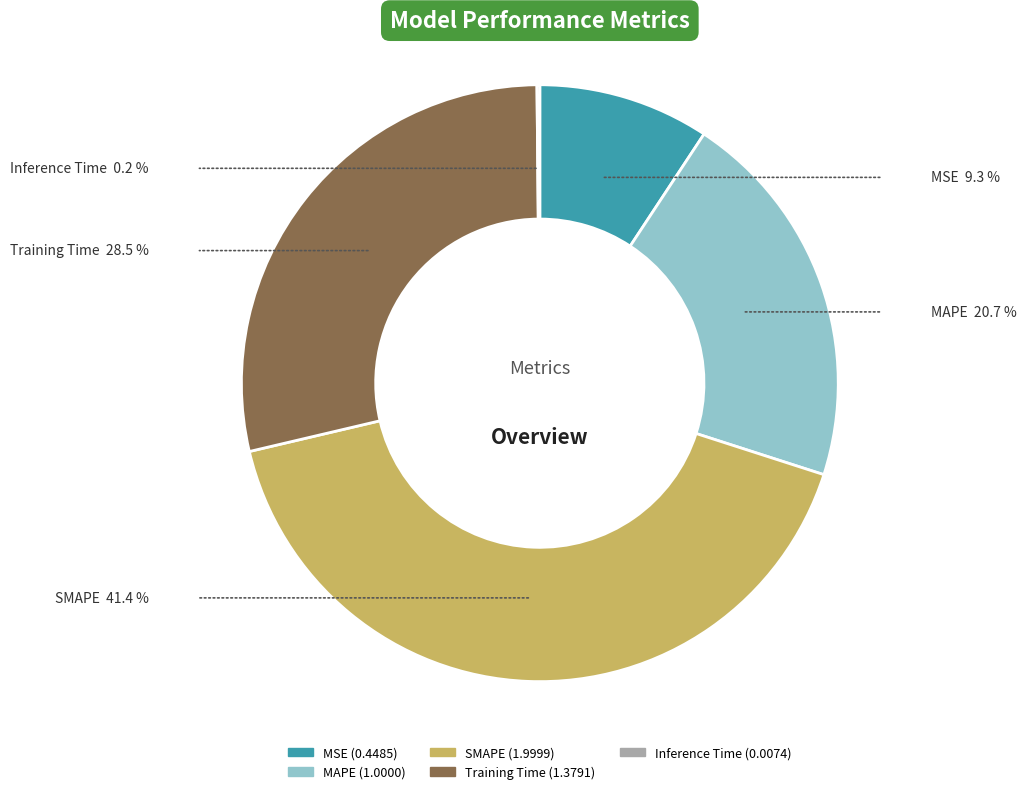

Is it true that MAPE is 12% of the pie?

False